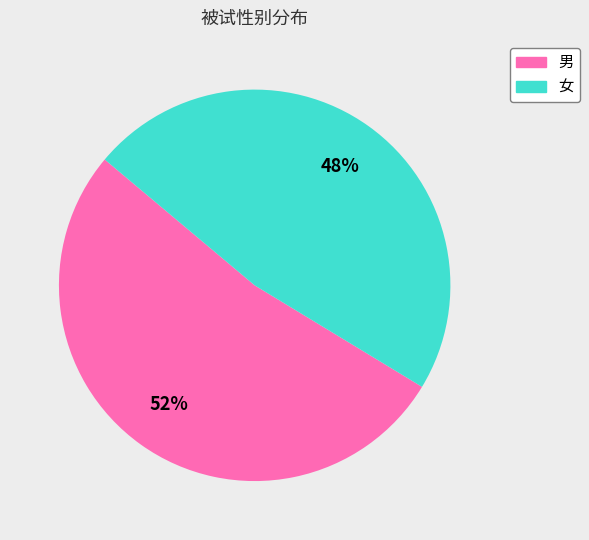

How many segments does this pie chart have?

2